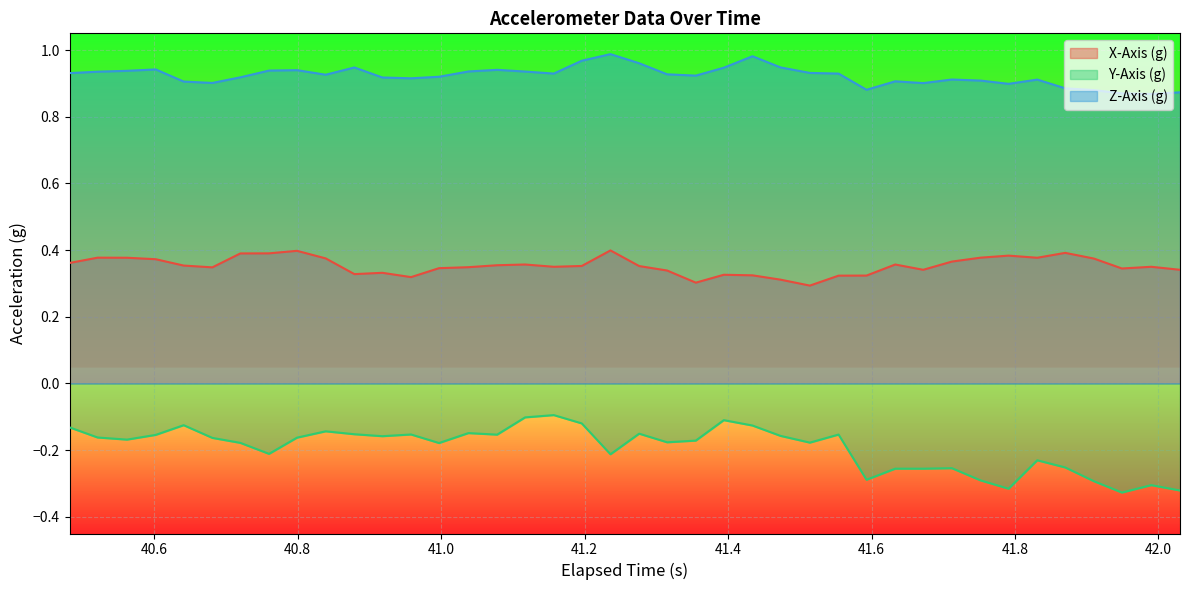

List the series in order of their overall mean, lowest first.

Y-Axis (g), X-Axis (g), Z-Axis (g)